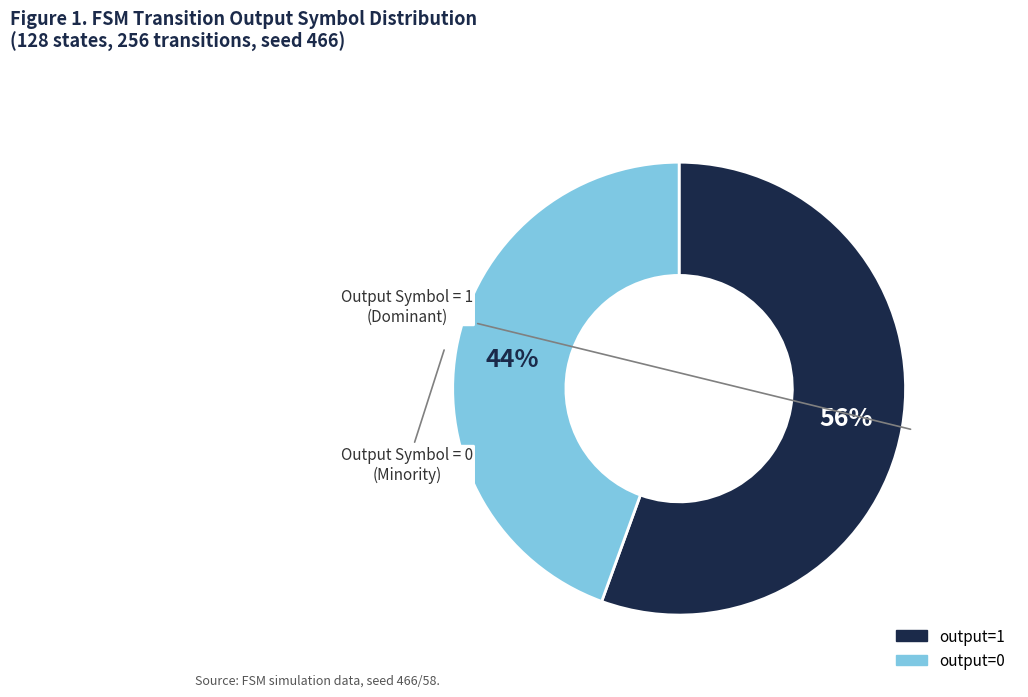

To the nearest percent, what is the average slice percentage?

50%